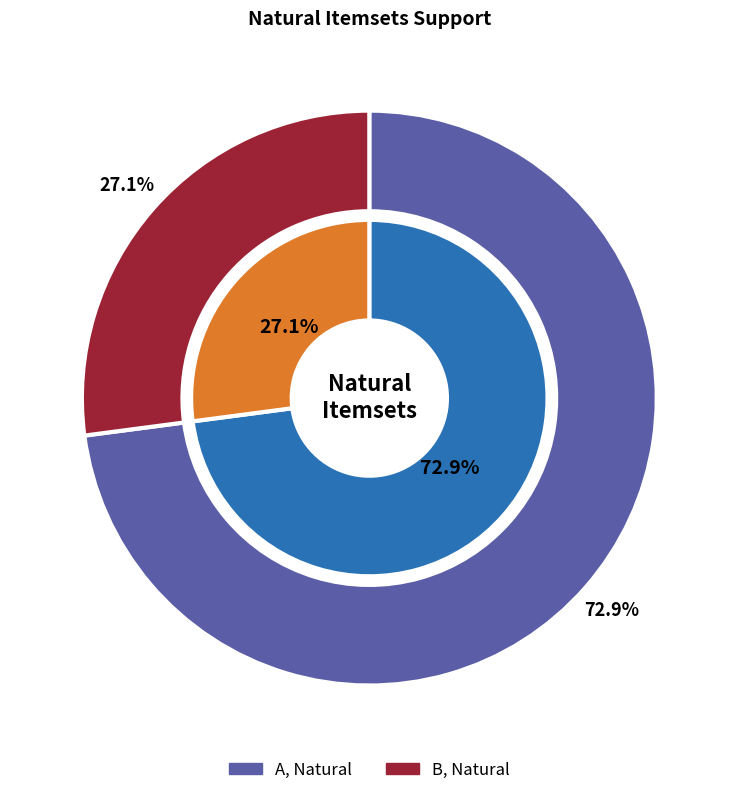

The A, Natural slice represents 67% of the pie. True or false?

False